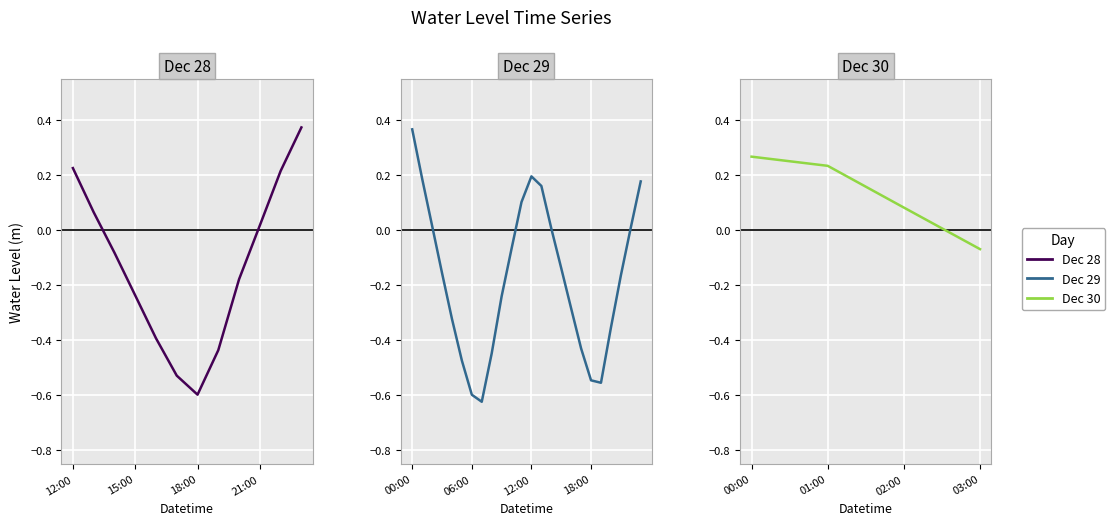

List the labels in order of value, smallest first.

2022-12-29 07:00, 2022-12-29 06:00, 2022-12-28 18:00, 2022-12-29 19:00, 2022-12-29 18:00, 2022-12-28 17:00, 2022-12-29 05:00, 2022-12-29 08:00, 2022-12-28 19:00, 2022-12-29 17:00, 2022-12-28 16:00, 2022-12-29 20:00, 2022-12-29 04:00, 2022-12-29 16:00, 2022-12-29 09:00, 2022-12-28 15:00, 2022-12-28 20:00, 2022-12-29 21:00, 2022-12-29 03:00, 2022-12-29 15:00, 2022-12-28 14:00, 2022-12-30 03:00, 2022-12-29 10:00, 2022-12-29 14:00, 2022-12-29 22:00, 2022-12-29 02:00, 2022-12-28 21:00, 2022-12-28 13:00, 2022-12-30 02:00, 2022-12-29 11:00, 2022-12-29 13:00, 2022-12-29 23:00, 2022-12-29 01:00, 2022-12-29 12:00, 2022-12-28 22:00, 2022-12-28 12:00, 2022-12-30 01:00, 2022-12-30 00:00, 2022-12-29 00:00, 2022-12-28 23:00